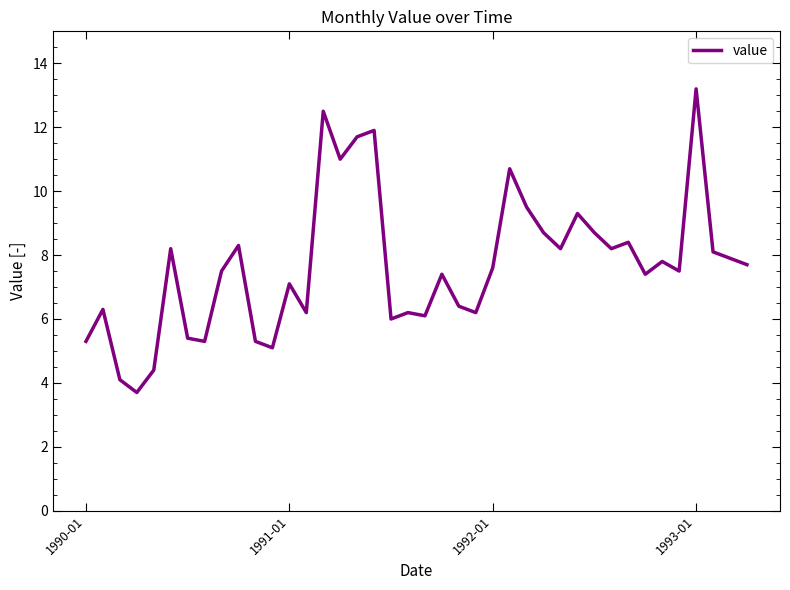

Reading left to right, transcribe all the data shown in this chart.

5.3	6.3	4.1	3.7	4.4	8.2	5.4	5.3	7.5	8.3	5.3	5.1	7.1	6.2	12.5	11.0	11.7	11.9	6.0	6.2	6.1	7.4	6.4	6.2	7.6	10.7	9.5	8.7	8.2	9.3	8.7	8.2	8.4	7.4	7.8	7.5	13.2	8.1	7.9	7.7